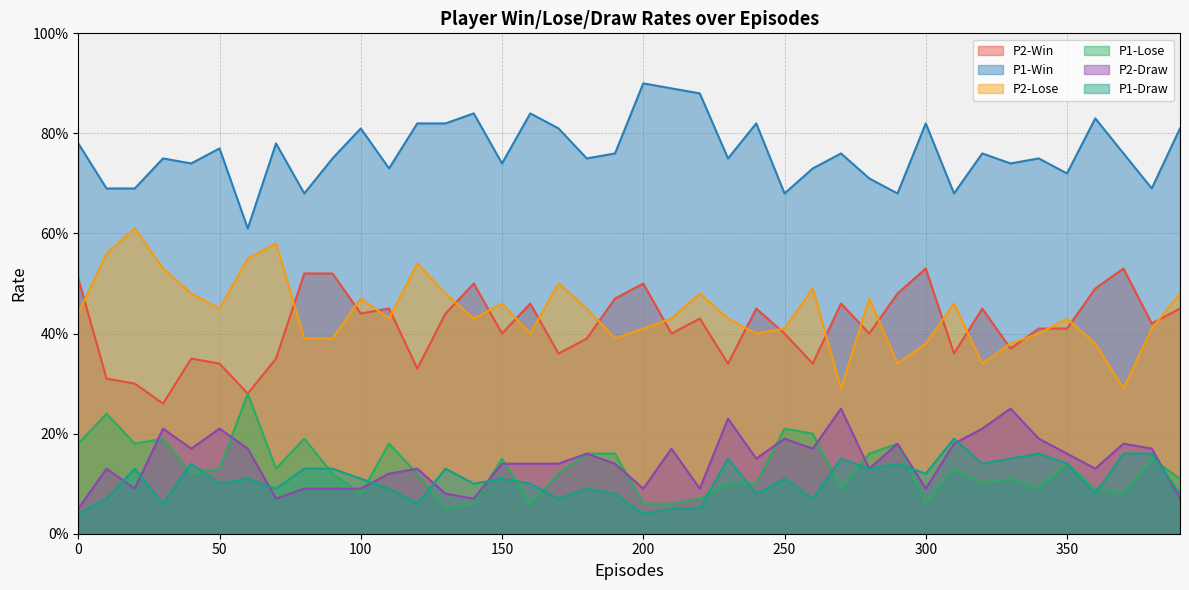

True or false: P1-Lose has a value of 0.1 at 170.

True